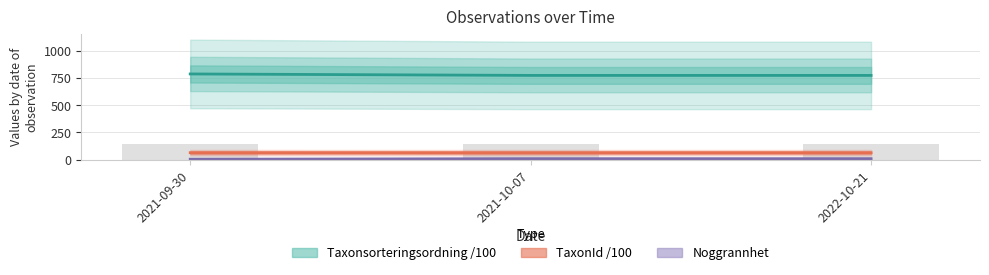

The value of Taxonsorteringsordning at 2021-09-30 is 490.4. True or false?

False